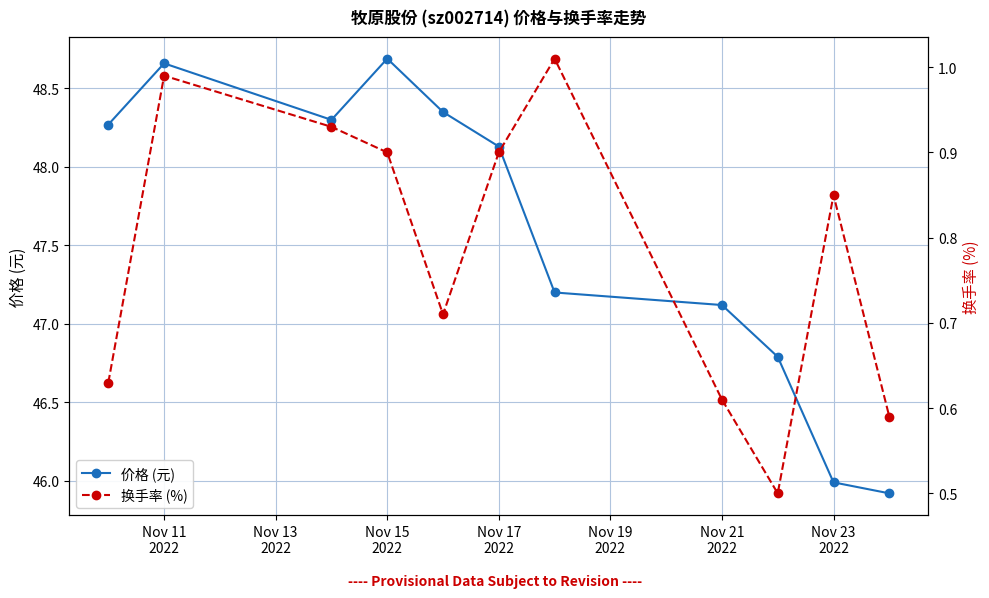

Reading left to right, list all the values displayed in this chart.

价格 (元): 48.3	48.7	48.3	48.7	48.4	48.1	47.2	47.1	46.8	46.0	45.9
换手率 (%): 0.6	1.0	0.9	0.9	0.7	0.9	1.0	0.6	0.5	0.8	0.6